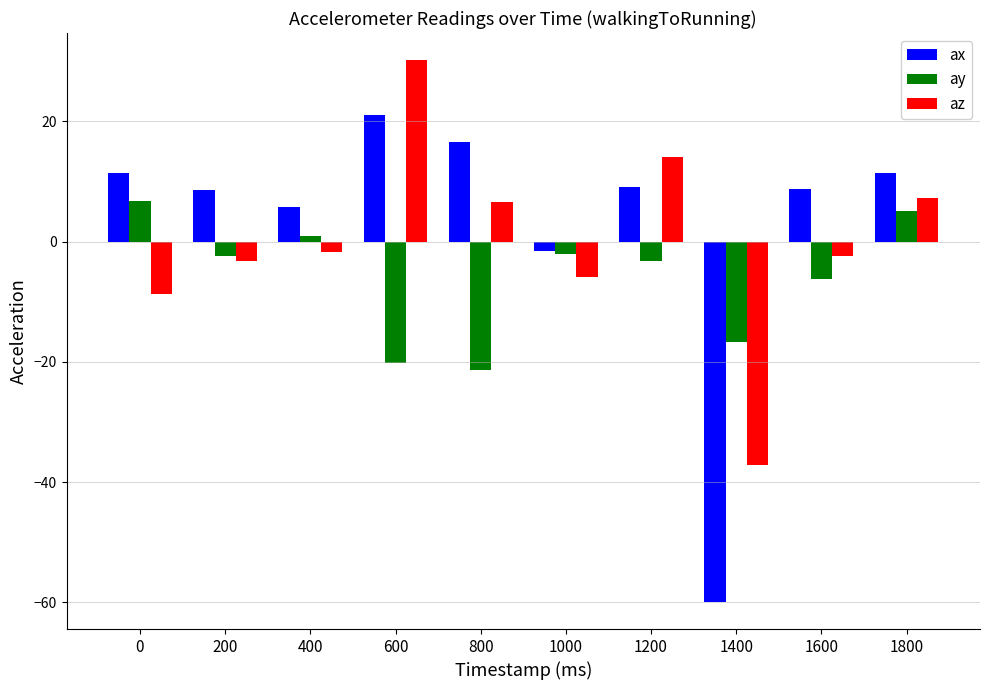

What is the spread (max minus min) of values at 800?

38.1